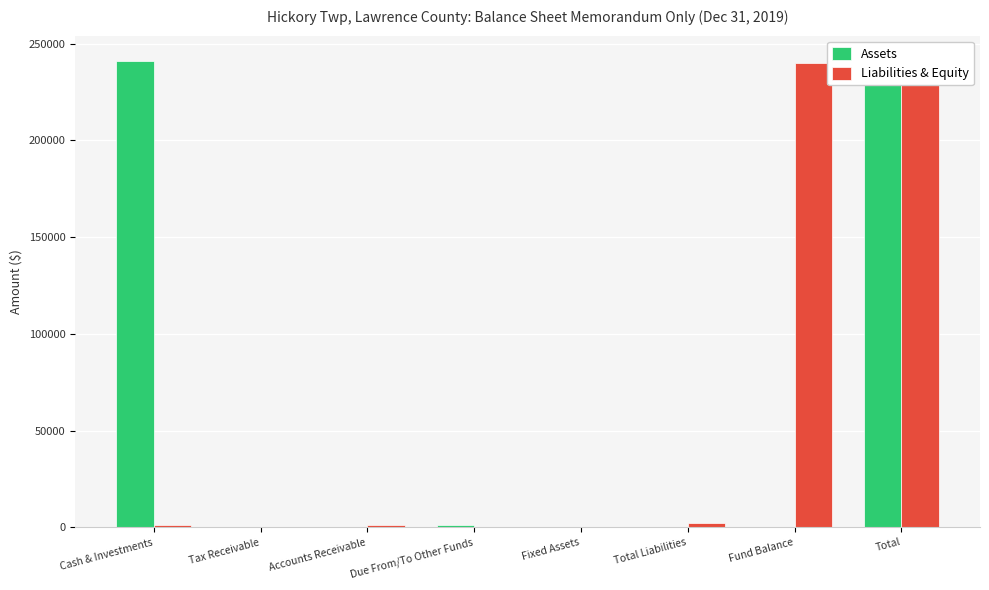

Are the bars grouped side by side (vs. stacked)?

Yes